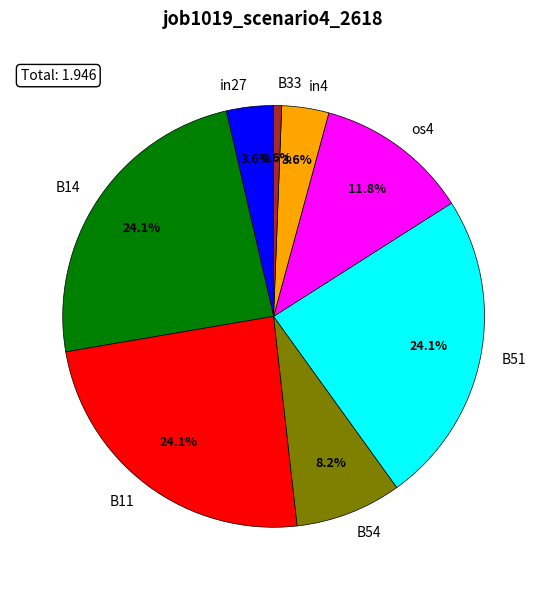

Is B33 the majority of the pie?

No